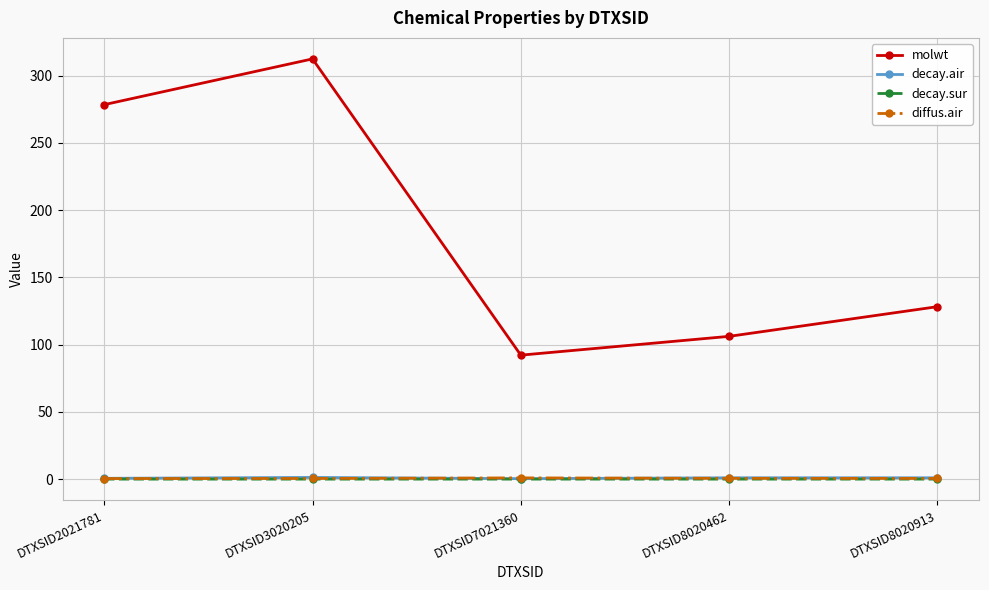

True or false: molwt has more than 2 points higher than both neighbors.

False